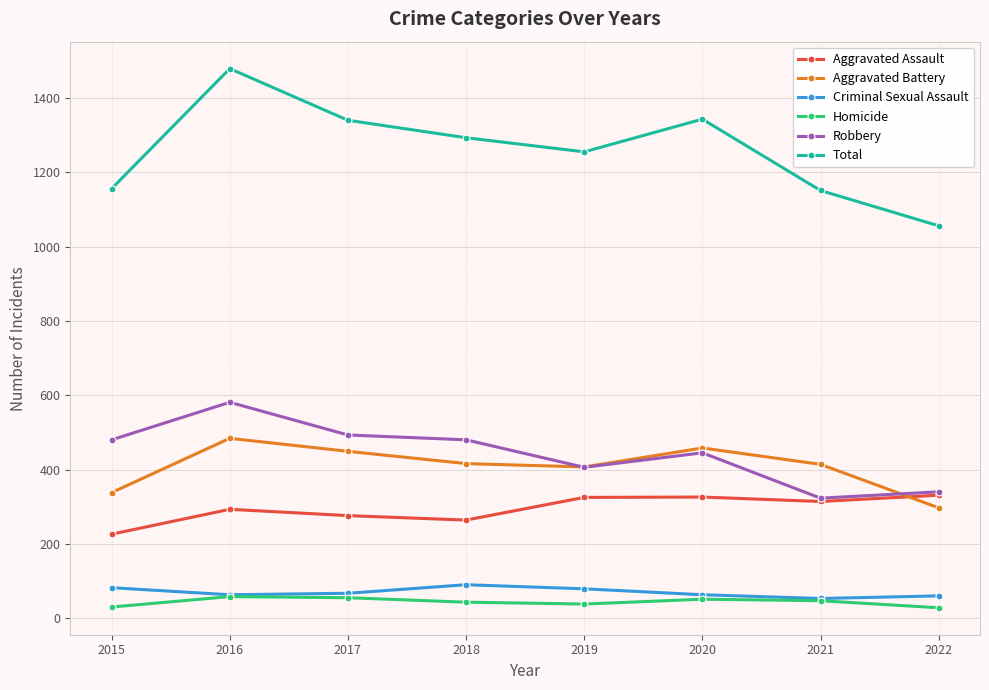

Between 2015 and 2017, which series saw the biggest shift?

Total